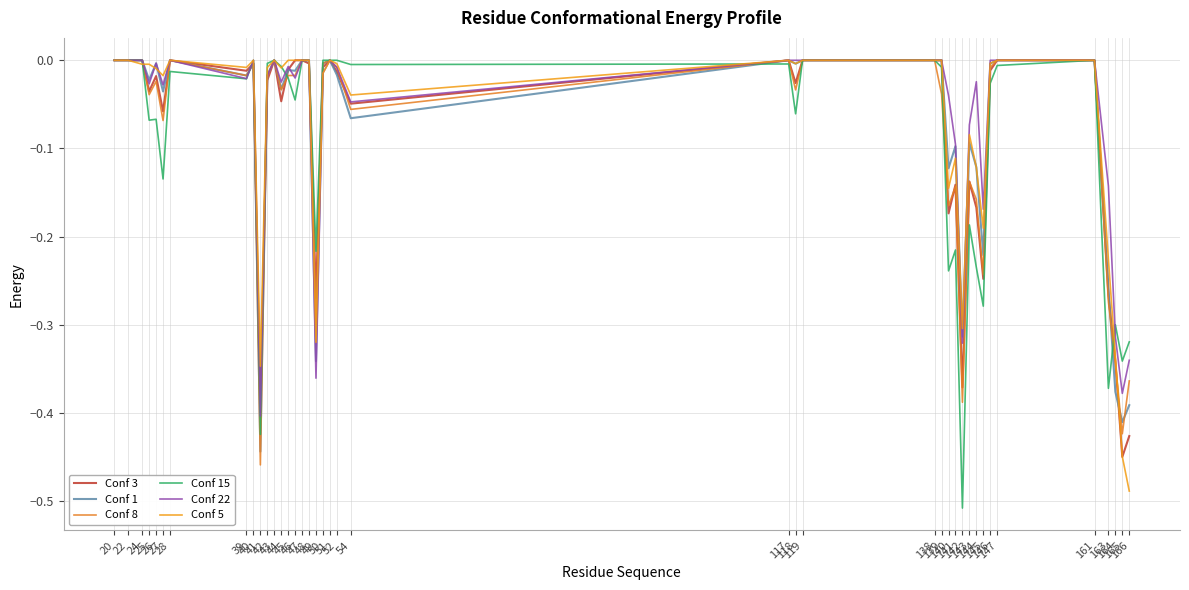

What are all the series names shown in the legend?

Conf 3, Conf 1, Conf 8, Conf 15, Conf 22, Conf 5